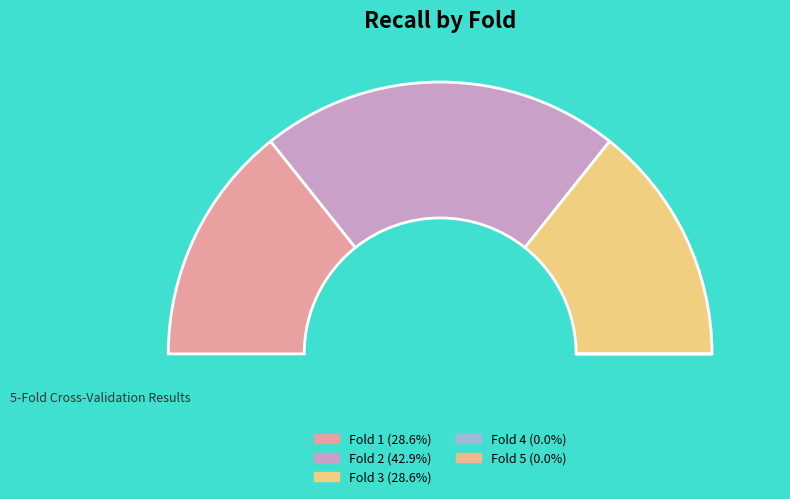

Which slice is the smallest?

Fold 4